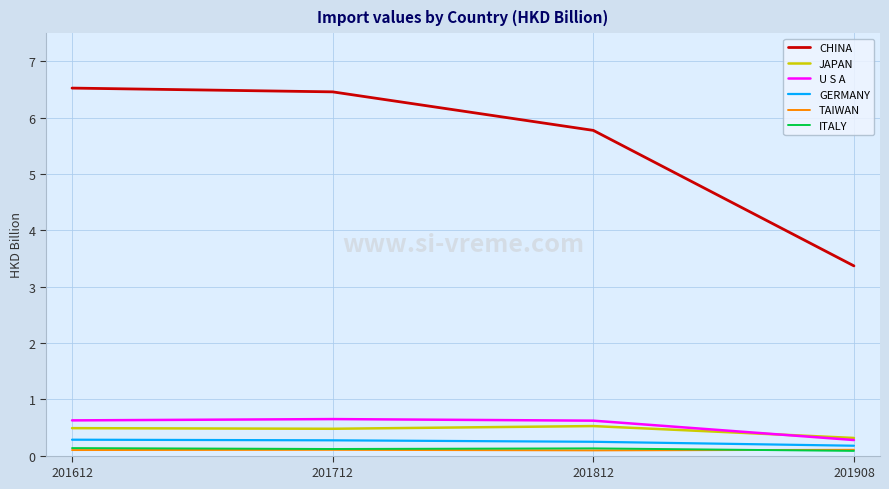

True or false: ITALY has a value of 0.1 at 201812.

True